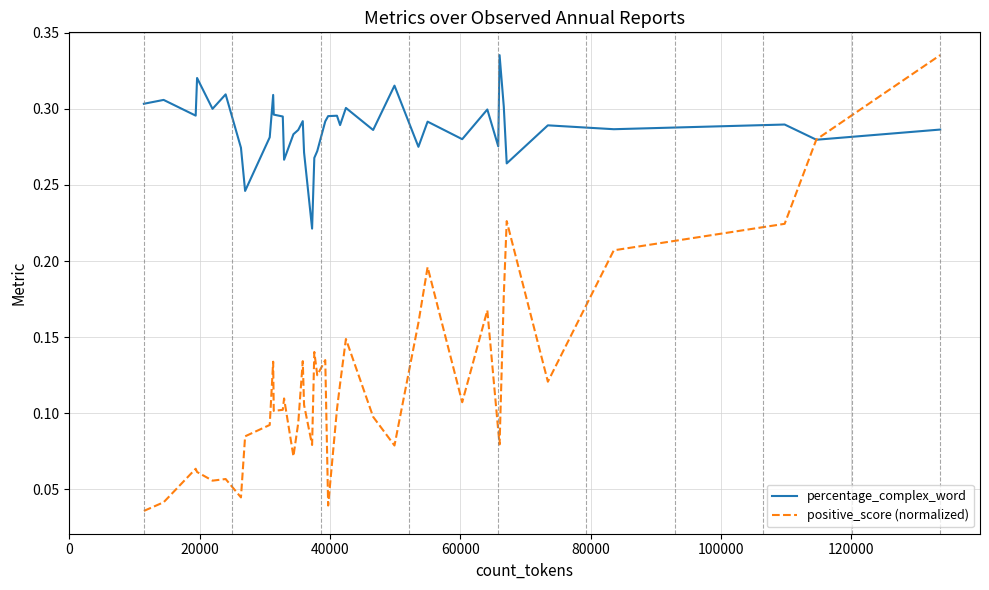

How many lines are shown in the chart?

2